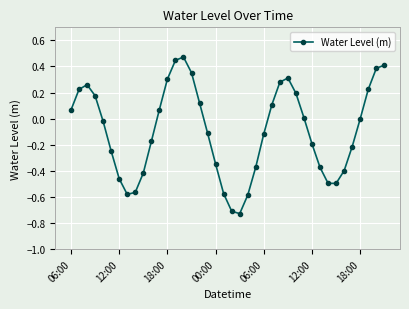

What is the difference between the second highest and second lowest values?

1.2